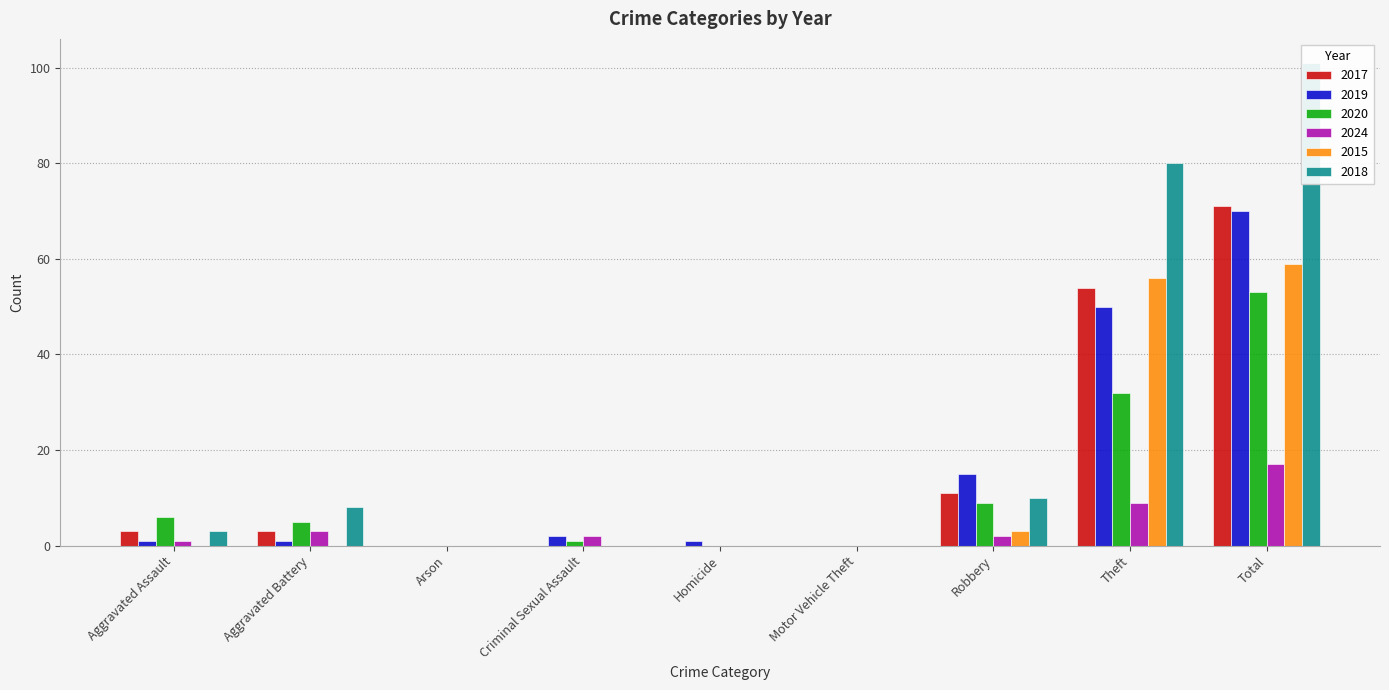

Reading right to left, what are all the values shown in this chart?

2017: Total=71	Theft=54	Robbery=11	Motor Vehicle Theft=0	Homicide=0	Criminal Sexual Assault=0	Arson=0	Aggravated Battery=3	Aggravated Assault=3
2019: Total=70	Theft=50	Robbery=15	Motor Vehicle Theft=0	Homicide=1	Criminal Sexual Assault=2	Arson=0	Aggravated Battery=1	Aggravated Assault=1
2020: Total=53	Theft=32	Robbery=9	Motor Vehicle Theft=0	Homicide=0	Criminal Sexual Assault=1	Arson=0	Aggravated Battery=5	Aggravated Assault=6
2024: Total=17	Theft=9	Robbery=2	Motor Vehicle Theft=0	Homicide=0	Criminal Sexual Assault=2	Arson=0	Aggravated Battery=3	Aggravated Assault=1
2015: Total=59	Theft=56	Robbery=3	Motor Vehicle Theft=0	Homicide=0	Criminal Sexual Assault=0	Arson=0	Aggravated Battery=0	Aggravated Assault=0
2018: Total=101	Theft=80	Robbery=10	Motor Vehicle Theft=0	Homicide=0	Criminal Sexual Assault=0	Arson=0	Aggravated Battery=8	Aggravated Assault=3